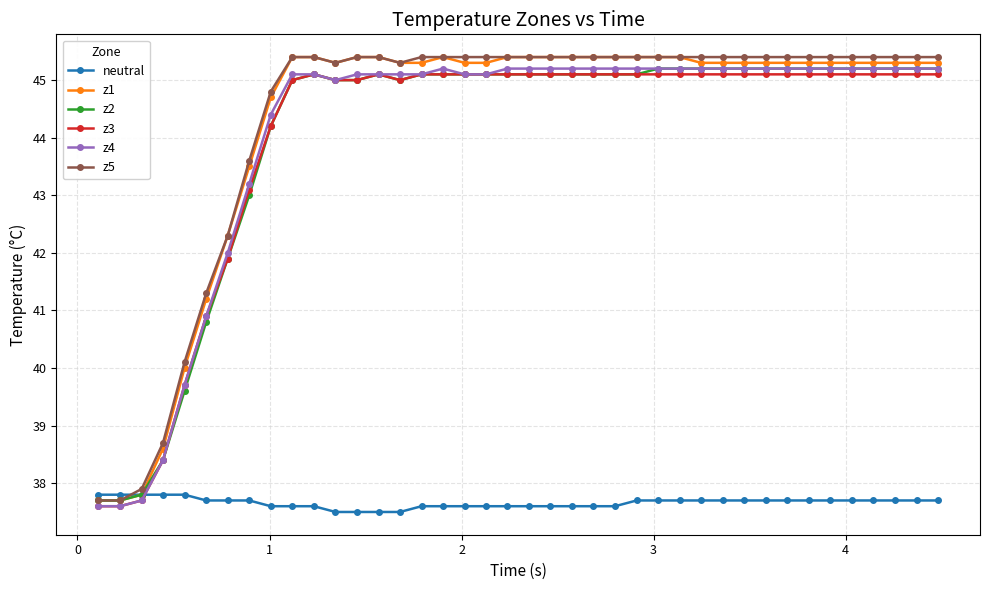

At how many categories does at least one series exceed 39?

36